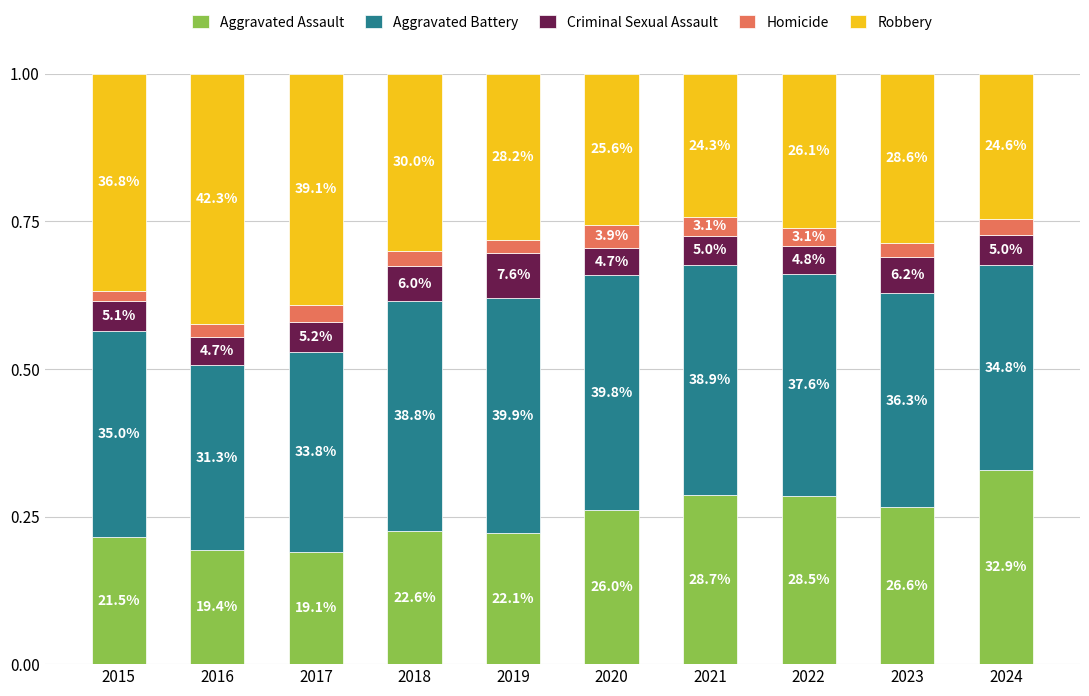

Does the chart contain any negative values?

No